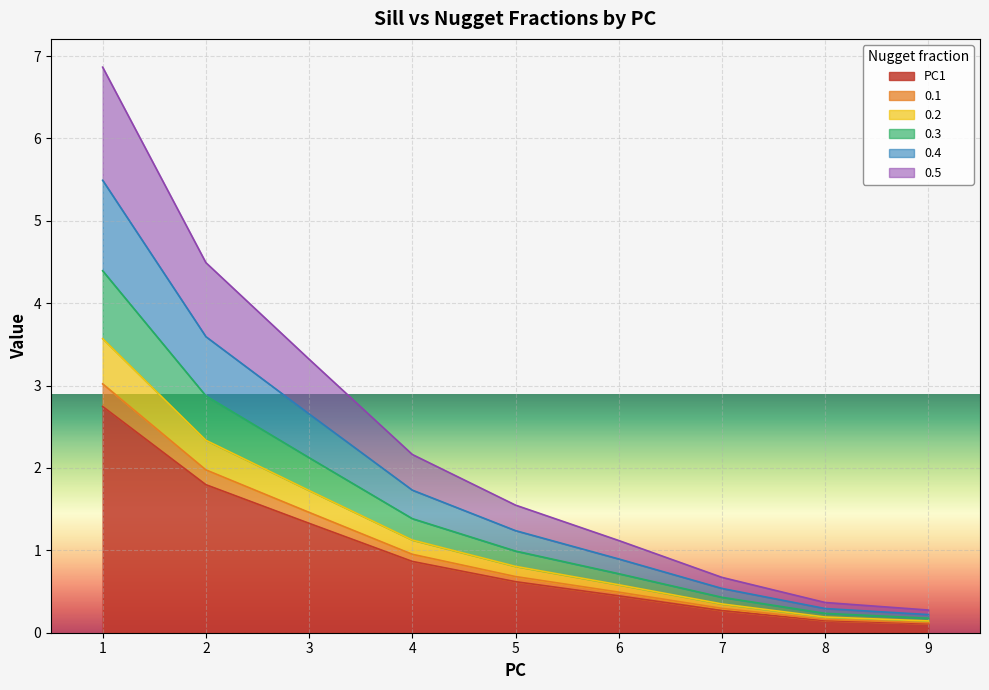

At how many categories does at least one series exceed 3?

3